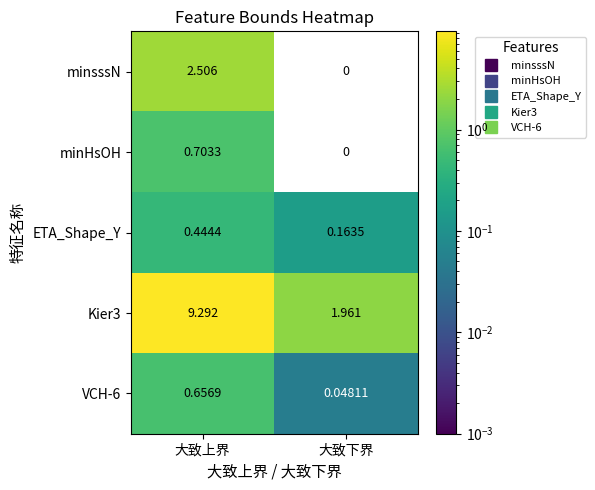

At which label is ETA_Shape_Y closest to 0?

大致下界